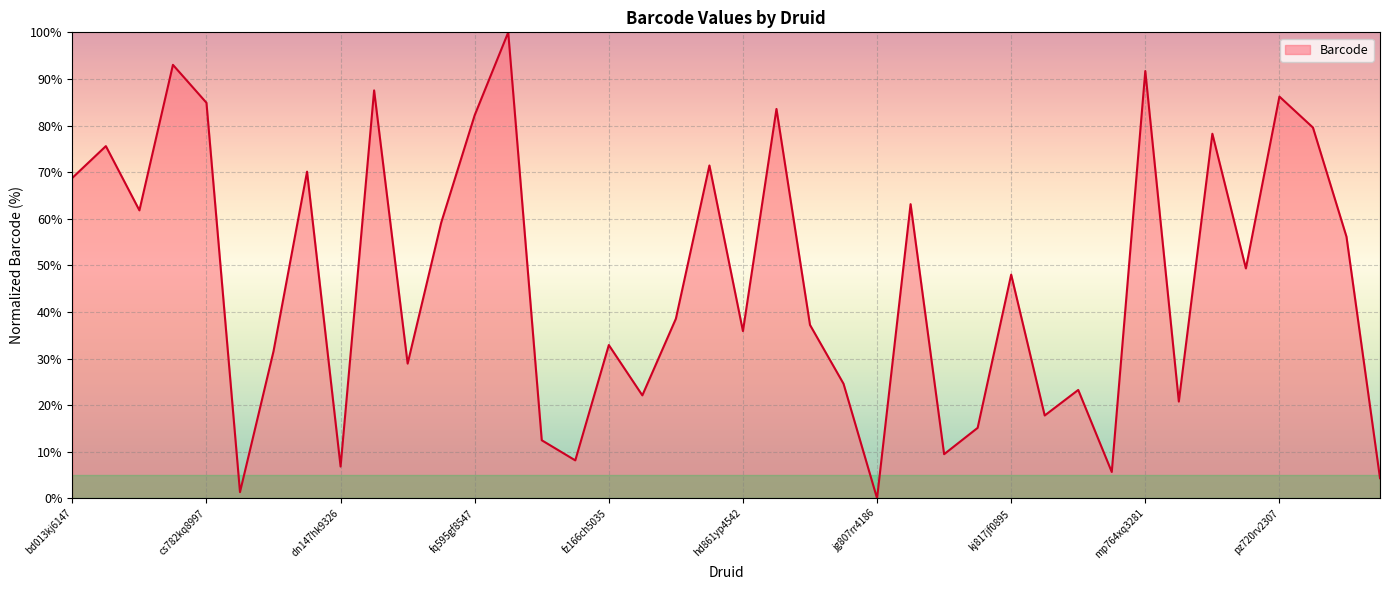

What is the maximum value shown in the chart?

100.0